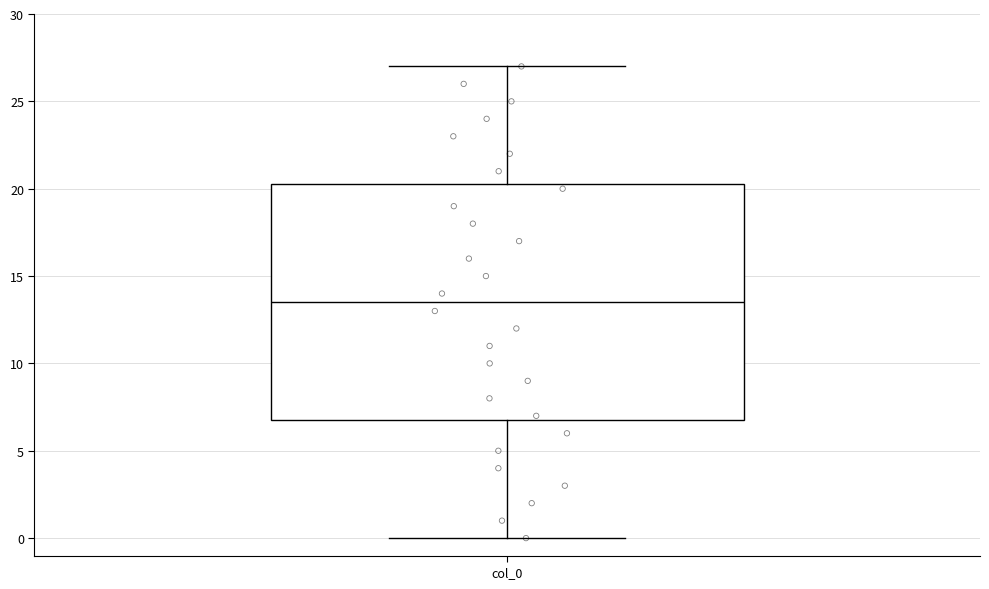

Transcribe this box plot: give where the median line is, the range the box spans, and where the two whiskers end, as read against the y-axis. The values are not printed on the chart, so give them approximately, as read against the axis.

median 13.5, box 7.0 to 20.5, whiskers 0.0 to 27.0